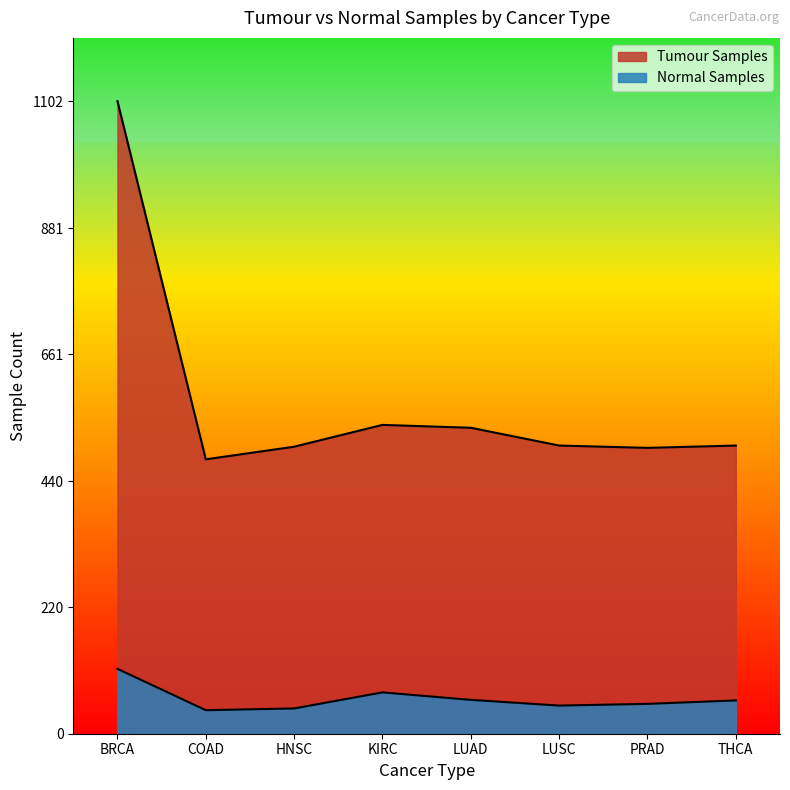

Which has a higher value, HNSC or BRCA?

BRCA